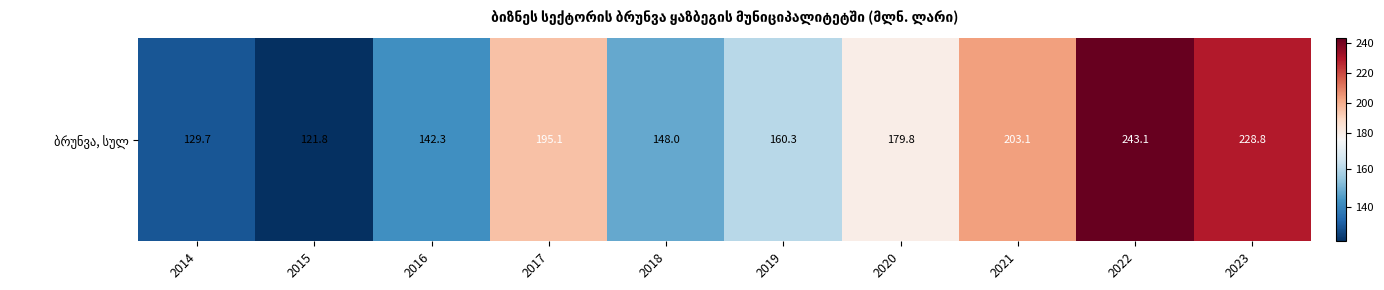

Reading right to left, what are all the values shown in this chart?

2023=228.8	2022=243.1	2021=203.1	2020=179.8	2019=160.3	2018=148.0	2017=195.1	2016=142.3	2015=121.8	2014=129.7